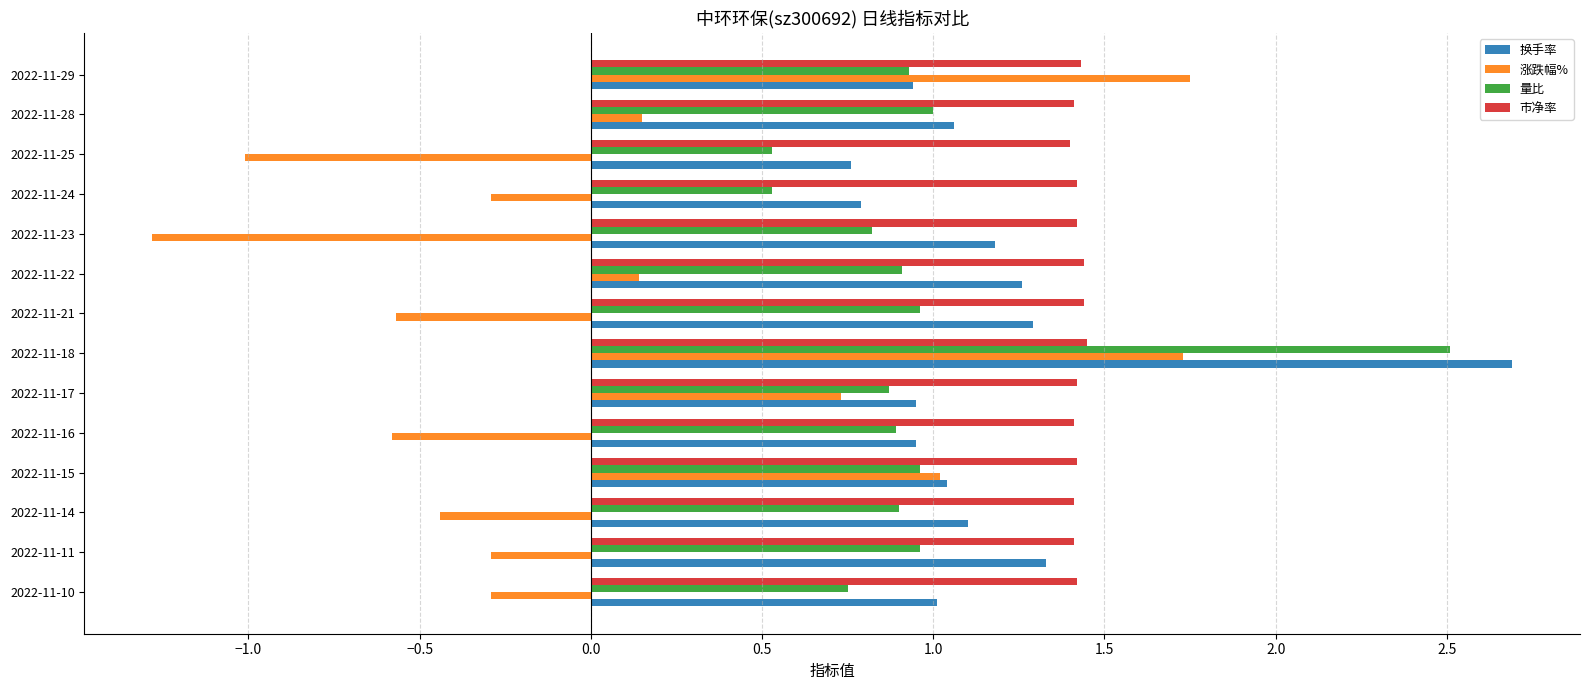

What is the difference between the maximum and minimum values in the 涨跌幅% series?

3.0